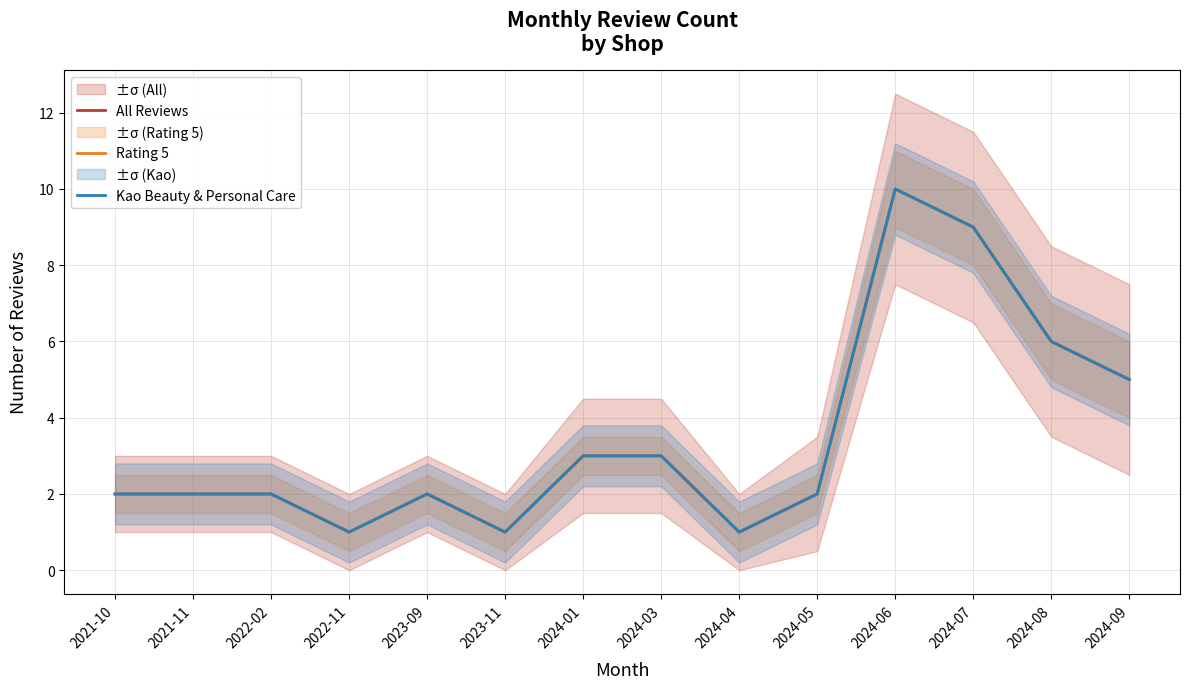

At which label does Kao Beauty & Personal Care first exceed 2?

2024-01